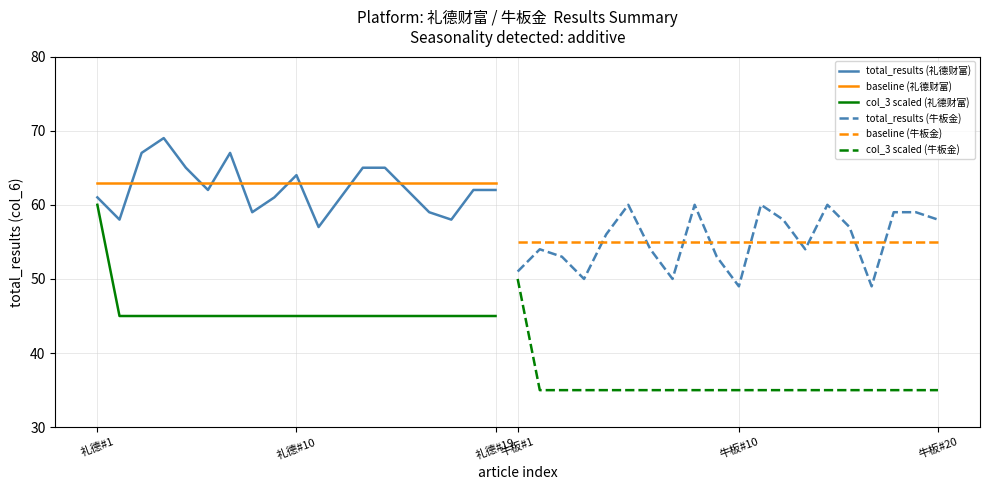

True or false: total_results (礼德财富) and col_3 scaled (礼德财富) cross at least once.

False